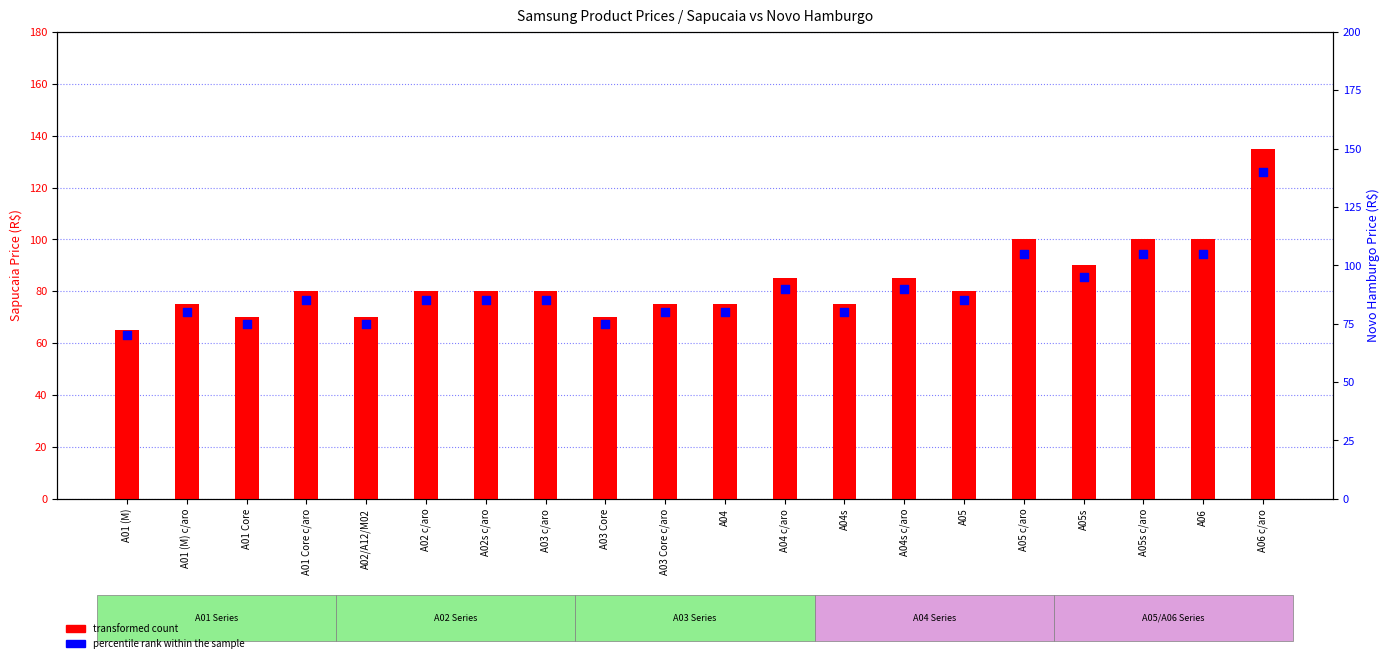

Which series has the largest total across all categories?

percentile rank within the sample